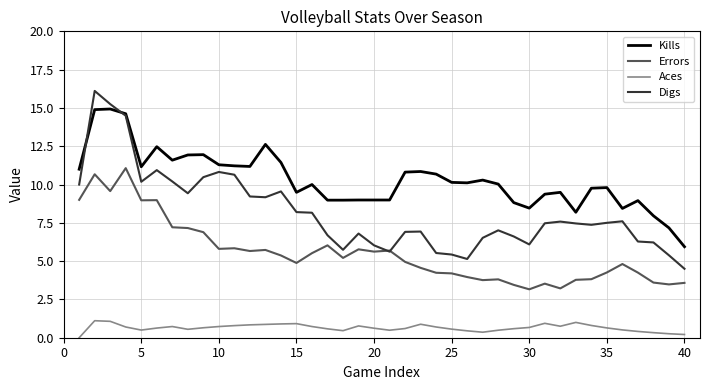

List the series in order of their overall mean, lowest first.

Aces, Errors, Digs, Kills